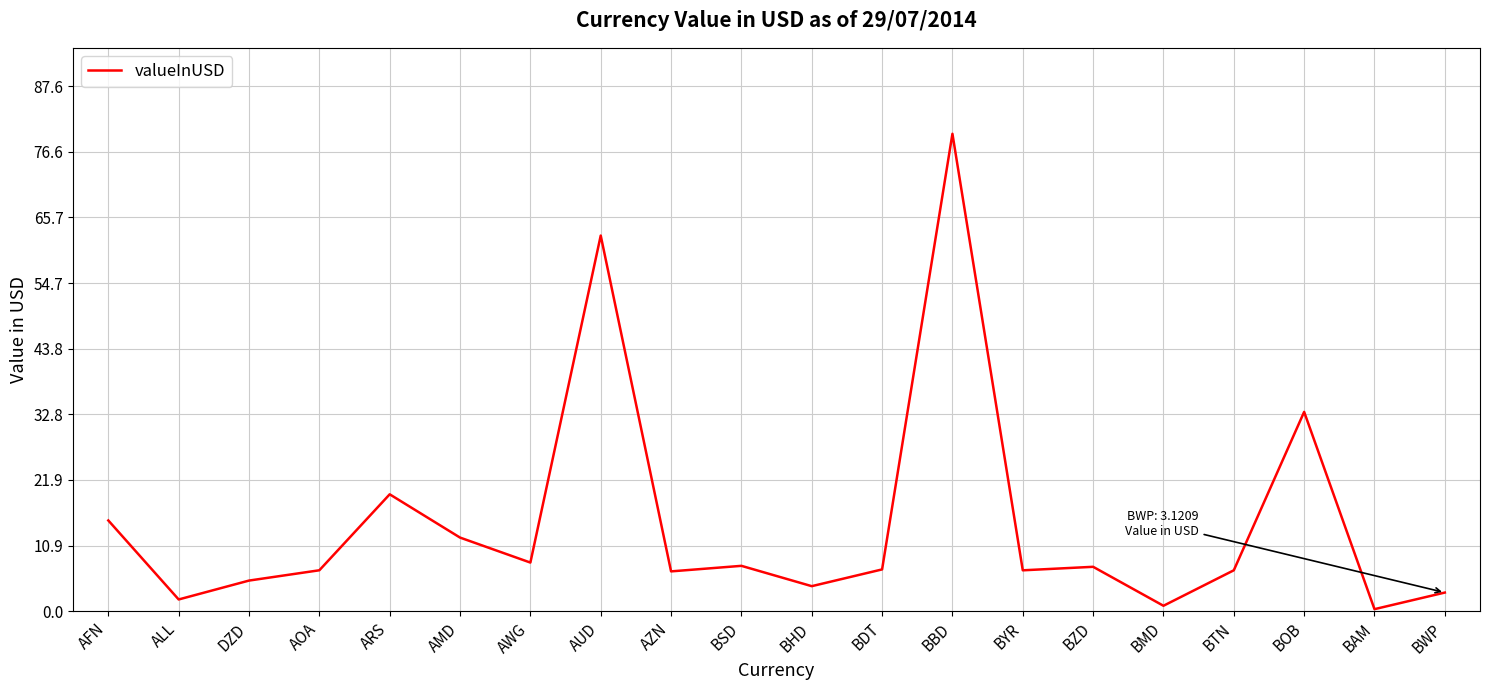

At which category does the chart reach its peak across all series?

BBD